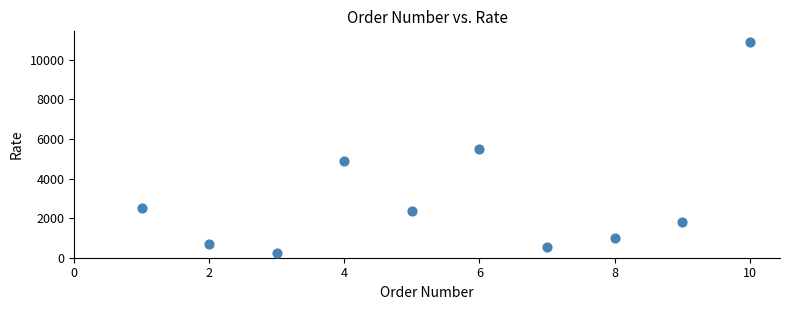

What is the average X value?

6